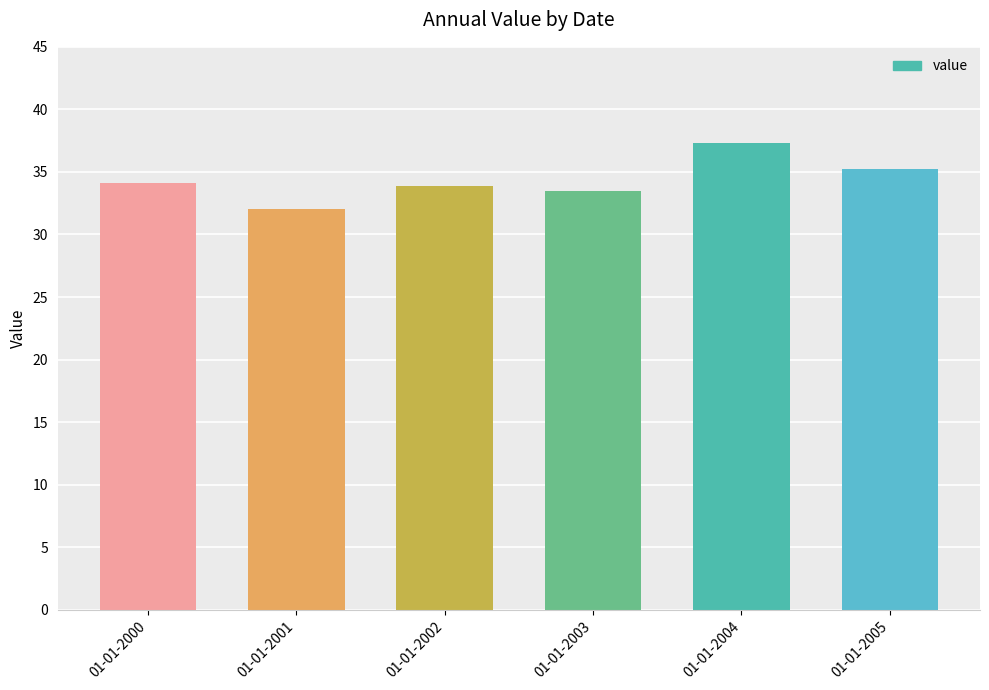

What is the maximum value shown in the chart?

37.3